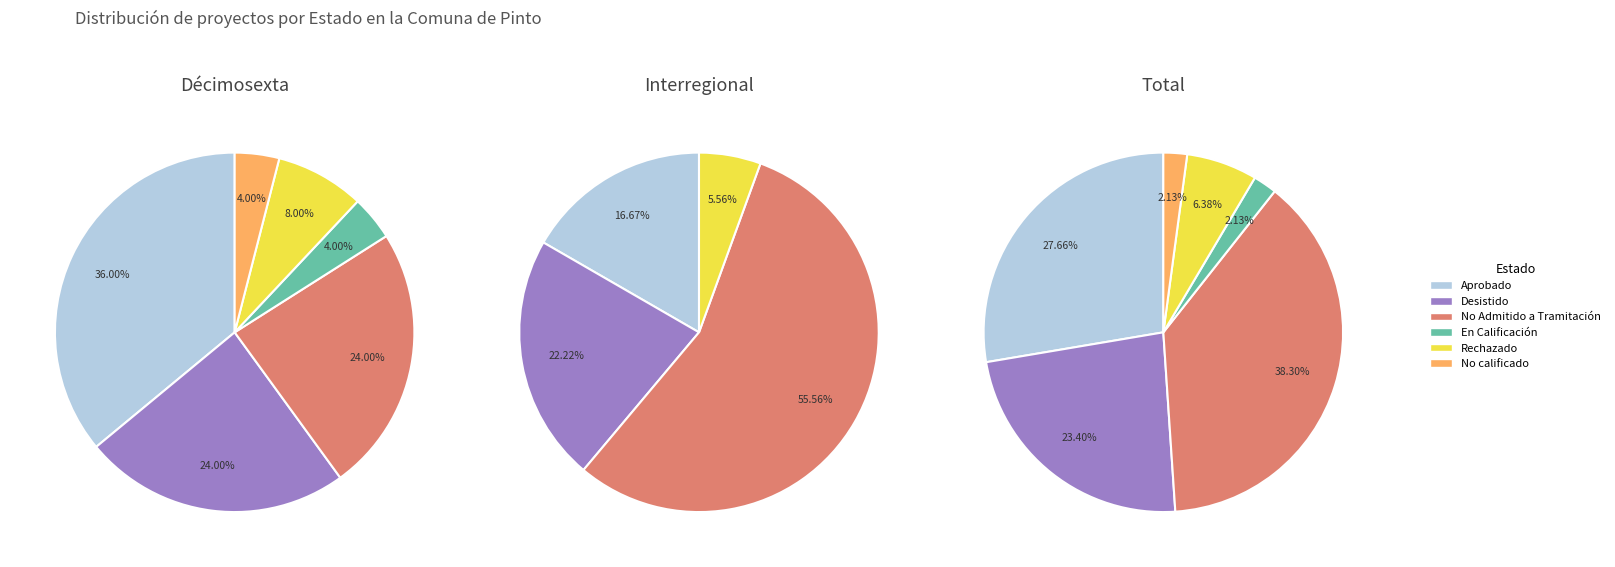

Is Rechazado the majority of the pie?

No